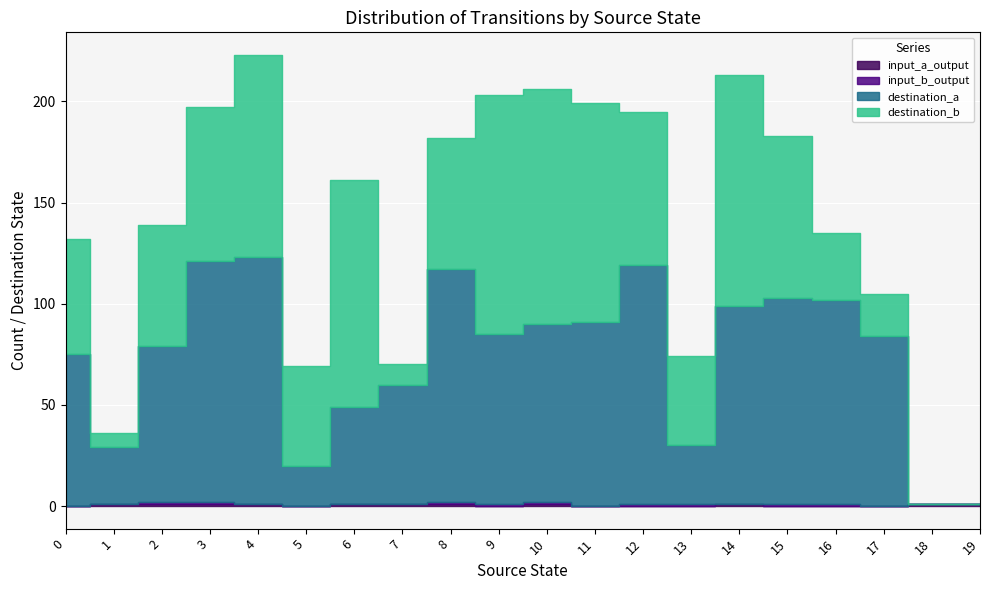

What is the total value across all series at 15?

183